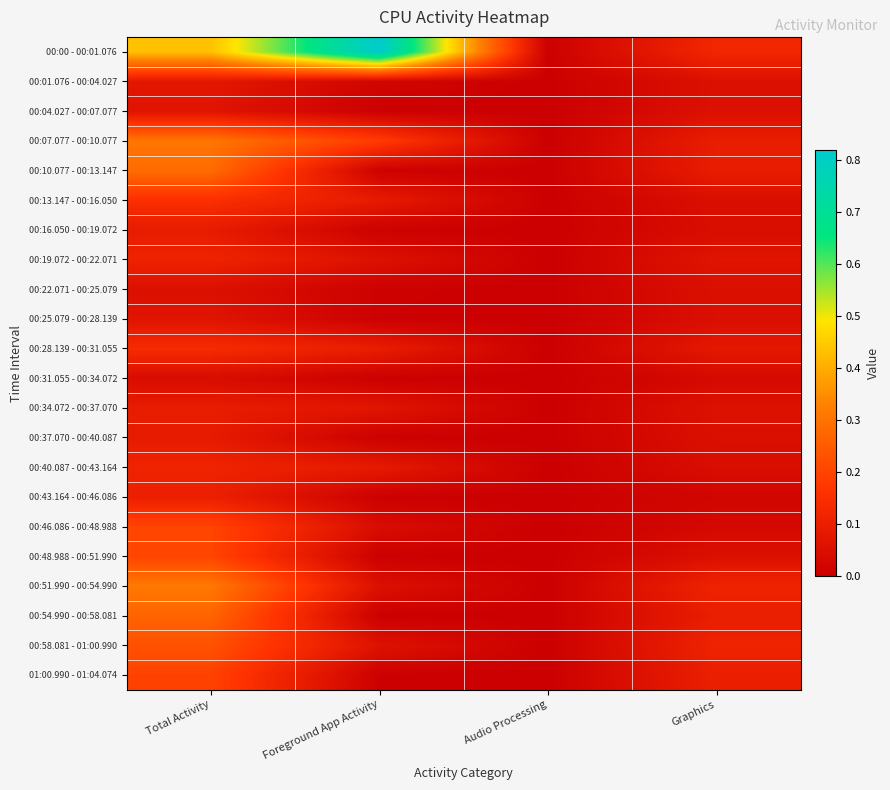

Rank the series by their maximum value, from highest to lowest.

00:00 - 00:01.076, 00:51.990 - 00:54.990, 00:07.077 - 00:10.077, 00:10.077 - 00:13.147, 00:54.990 - 00:58.081, 00:58.081 - 01:00.990, 00:48.988 - 00:51.990, 00:46.086 - 00:48.988, 01:00.990 - 01:04.074, 00:13.147 - 00:16.050, 00:28.139 - 00:31.055, 00:40.087 - 00:43.164, 00:19.072 - 00:22.071, 00:43.164 - 00:46.086, 00:34.072 - 00:37.070, 00:16.050 - 00:19.072, 00:37.070 - 00:40.087, 00:01.076 - 00:04.027, 00:25.079 - 00:28.139, 00:04.027 - 00:07.077, 00:22.071 - 00:25.079, 00:31.055 - 00:34.072